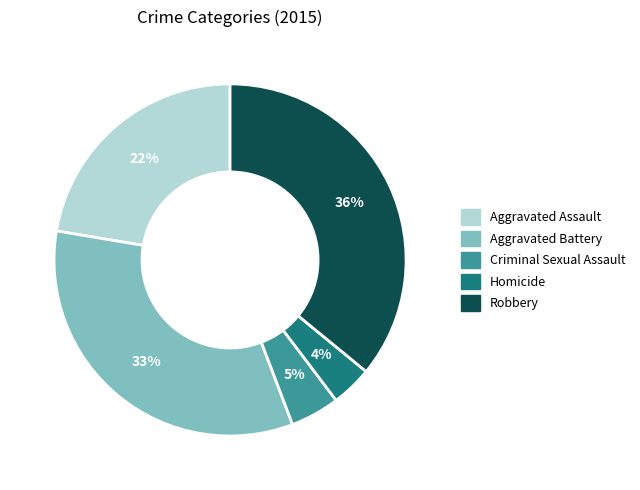

To the nearest percent, what is the difference between the largest and smallest slice percentages?

32%